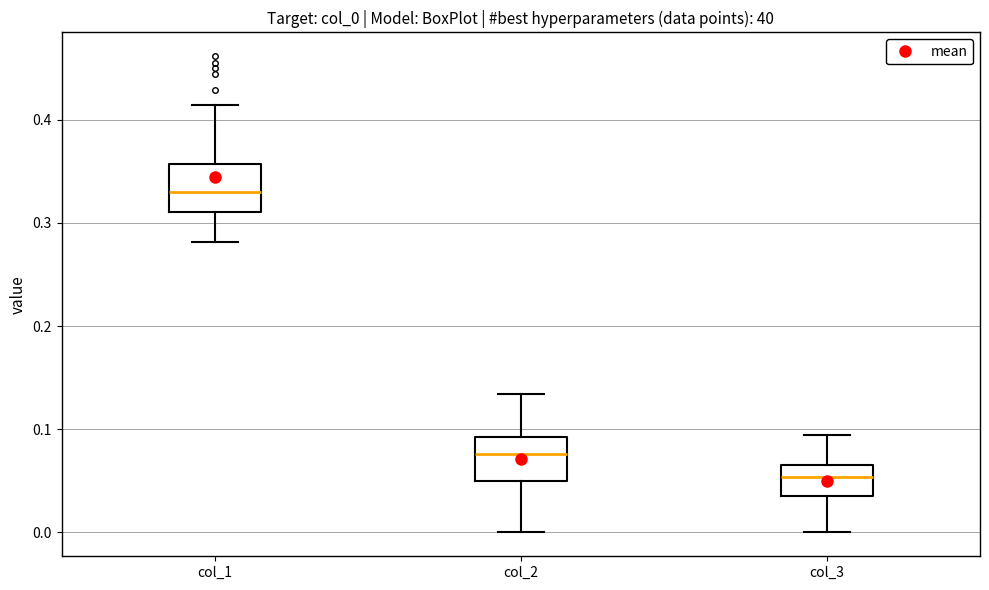

Where does the upper whisker of the box for col_2 end on the y-axis? The values are not printed on the chart, so give them approximately, as read against the axis.

0.13